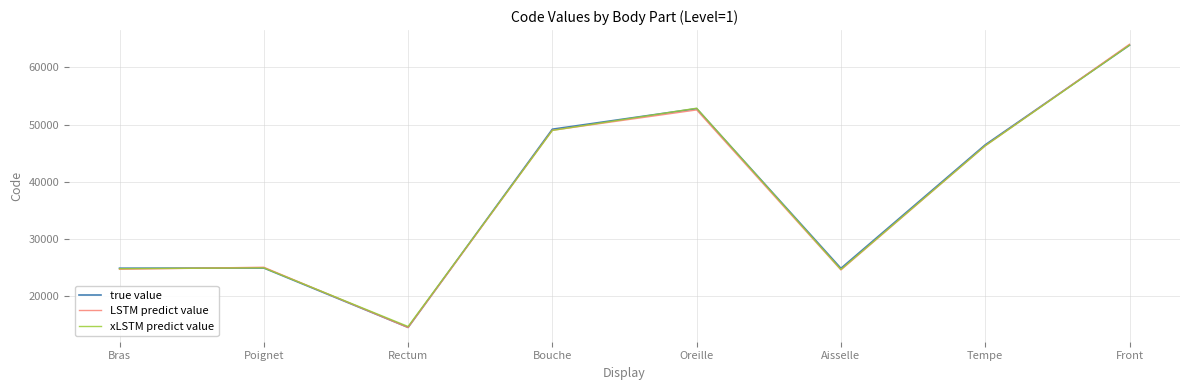

What is the lowest value of the true value series?

14544